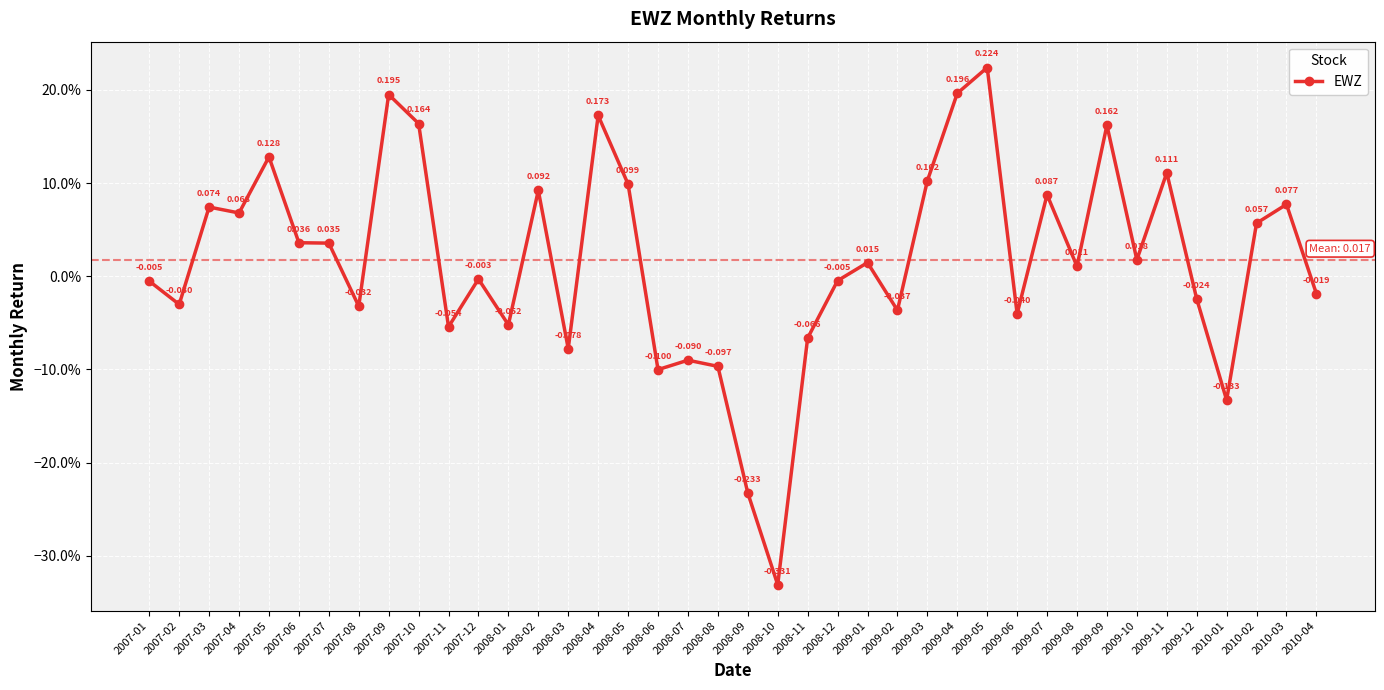

At which category does the data reach its first local peak?

2007-03